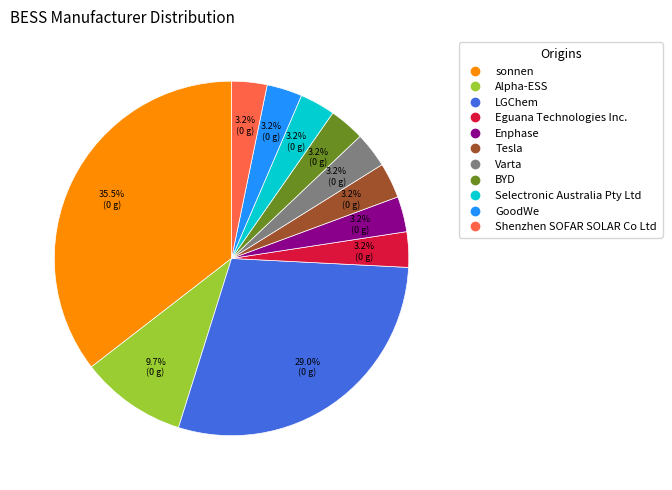

To the nearest percent, what is the difference between the largest and smallest slice percentages?

32%